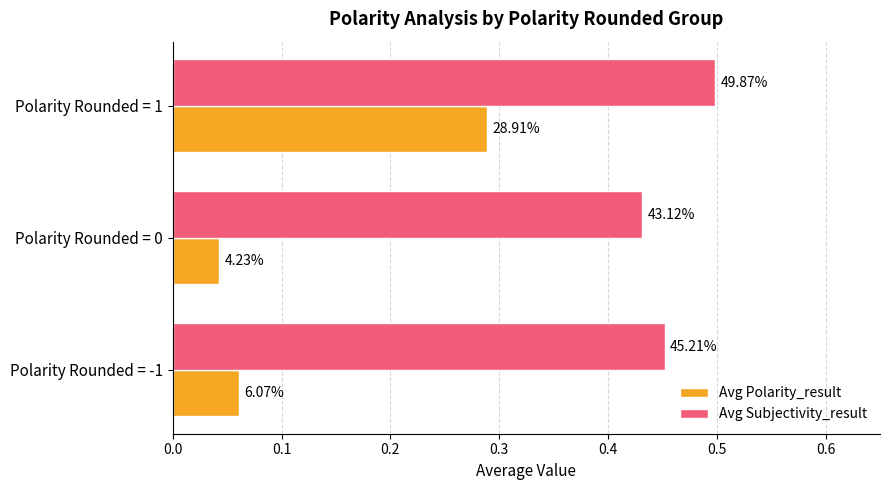

What are all the series names shown in the legend?

Avg Polarity_result, Avg Subjectivity_result